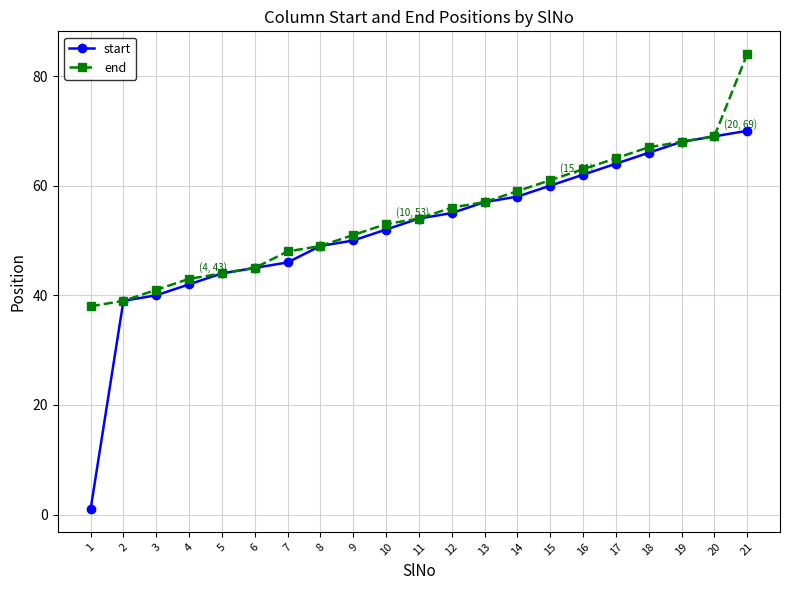

At which category is the sum across all series the highest?

21